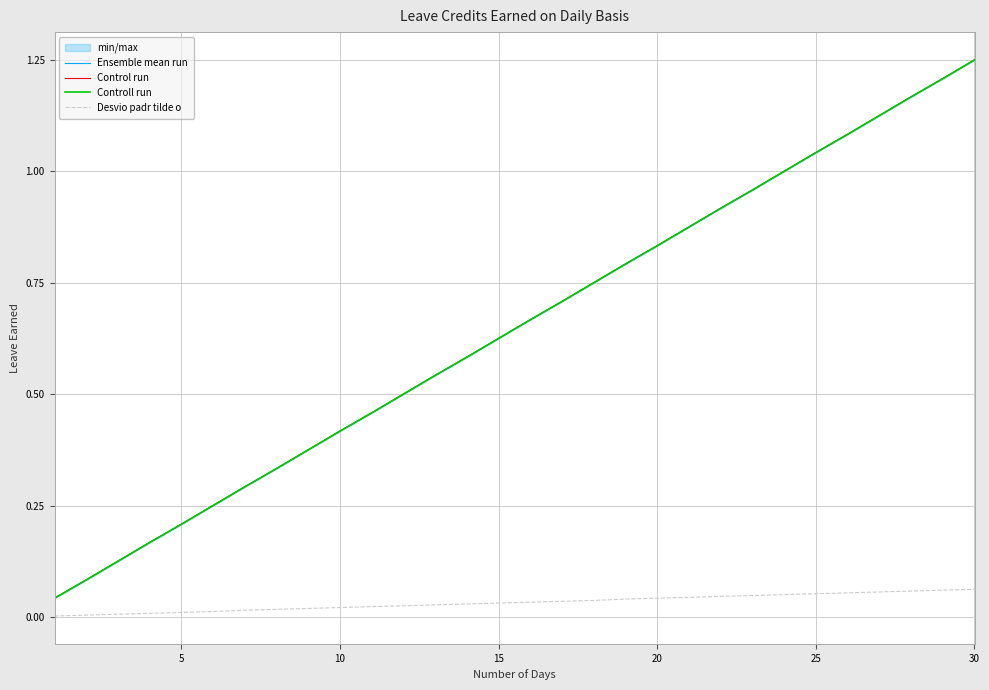

True or false: Controll run and Ensemble mean run cross at least once.

False